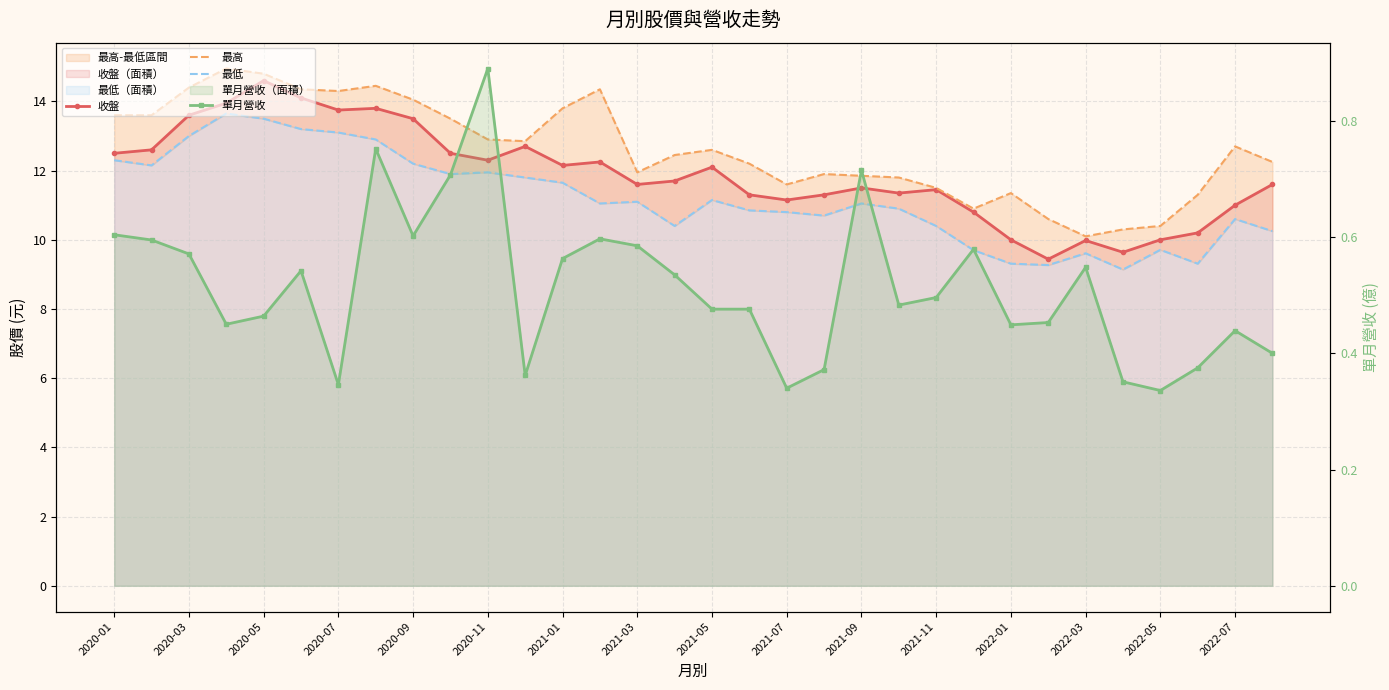

Reading right to left, what are all the values shown in this chart?

收盤: 11.6	11.0	10.2	10.0	9.6	10.0	9.4	10.0	10.8	11.4	11.3	11.5	11.3	11.2	11.3	12.1	11.7	11.6	12.2	12.2	12.7	12.3	12.5	13.5	13.8	13.8	14.1	14.6	13.9	13.6	12.6	12.5
最高: 12.2	12.7	11.3	10.4	10.3	10.1	10.6	11.3	10.9	11.5	11.8	11.8	11.9	11.6	12.2	12.6	12.4	11.9	14.3	13.8	12.8	12.9	13.5	14.1	14.4	14.3	14.3	14.8	14.9	14.4	13.6	13.6
最低: 10.2	10.6	9.3	9.7	9.1	9.6	9.3	9.3	9.7	10.4	10.9	11.1	10.7	10.8	10.8	11.2	10.4	11.1	11.1	11.7	11.8	11.9	11.9	12.2	12.9	13.1	13.2	13.5	13.7	13.0	12.2	12.3
單月營收: 0.4	0.4	0.4	0.3	0.4	0.5	0.5	0.4	0.6	0.5	0.5	0.7	0.4	0.3	0.5	0.5	0.5	0.6	0.6	0.6	0.4	0.9	0.7	0.6	0.8	0.3	0.5	0.5	0.5	0.6	0.6	0.6